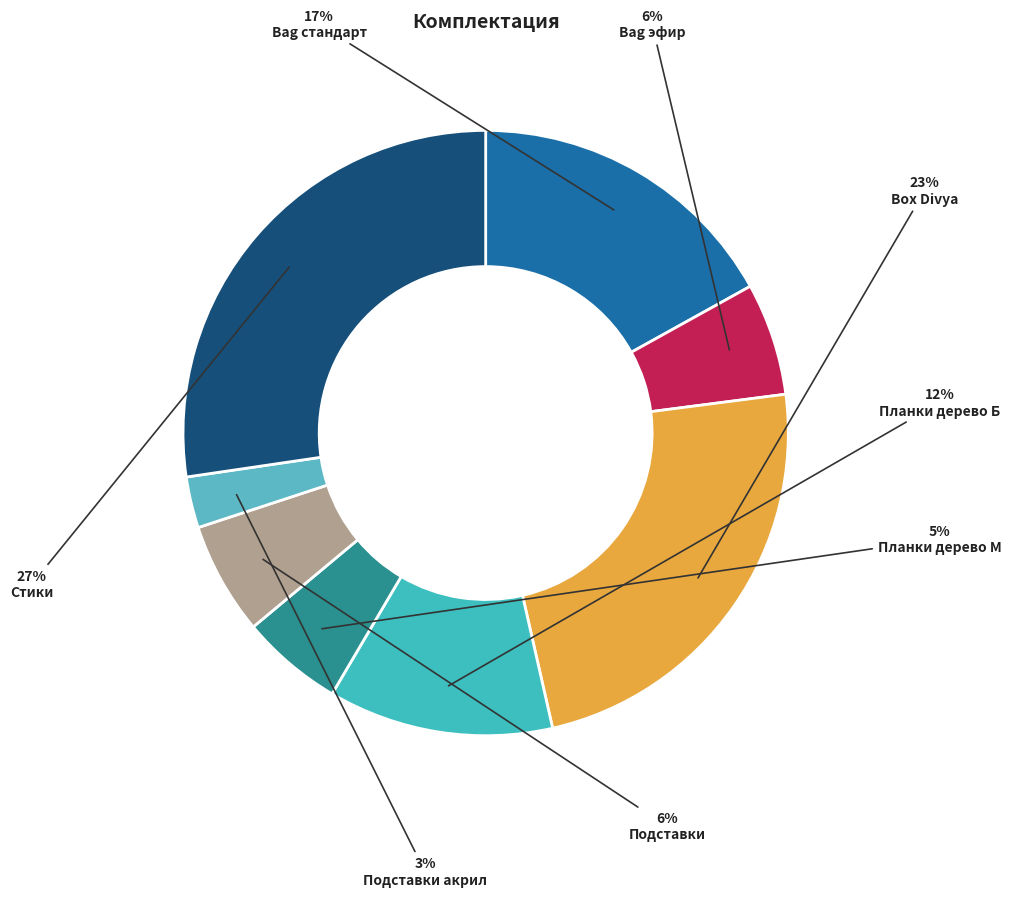

What portion of the pie excludes Box Divya?

76.5%